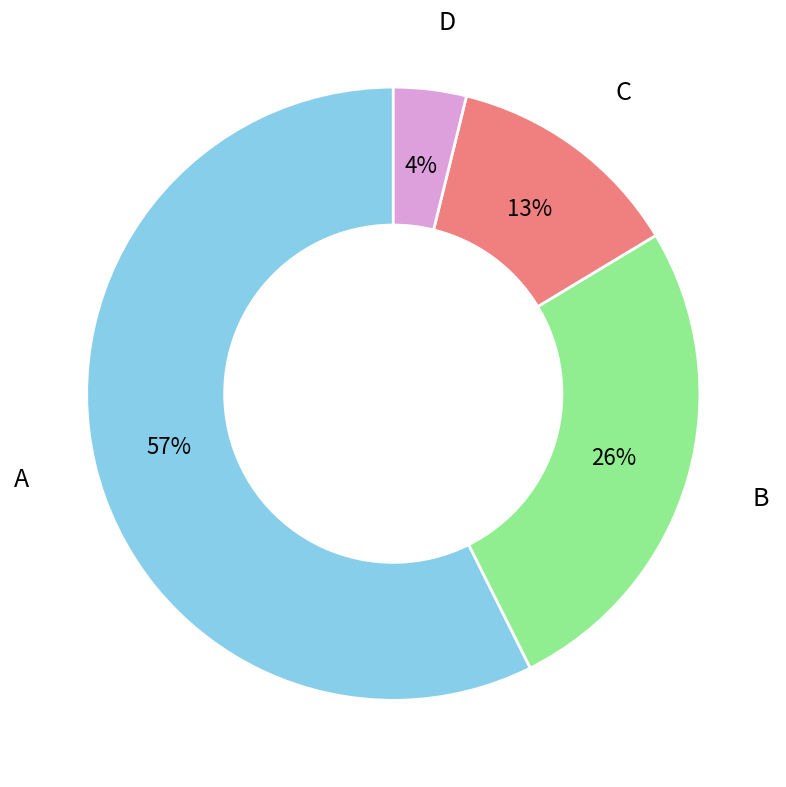

What percentage is the B slice, to the nearest percent?

26%